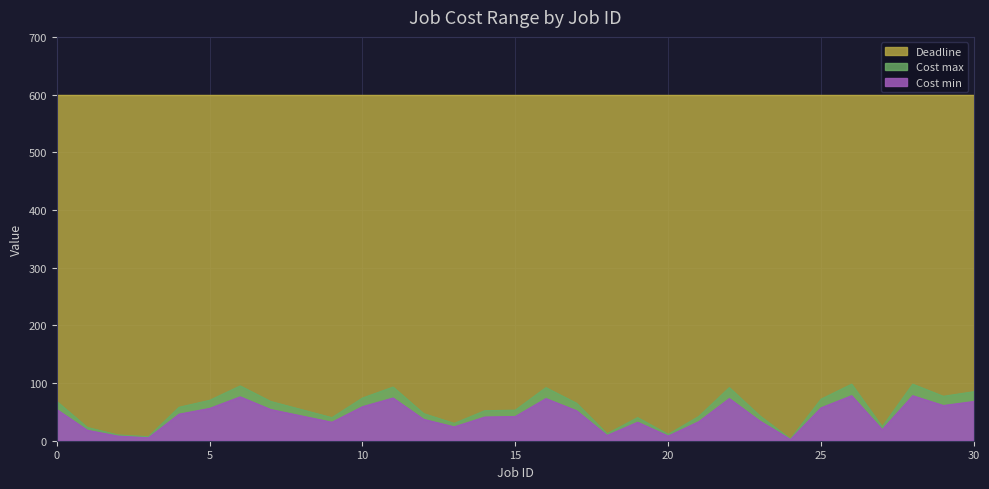

What is the difference between the maximum and minimum values in the Cost min series?

76